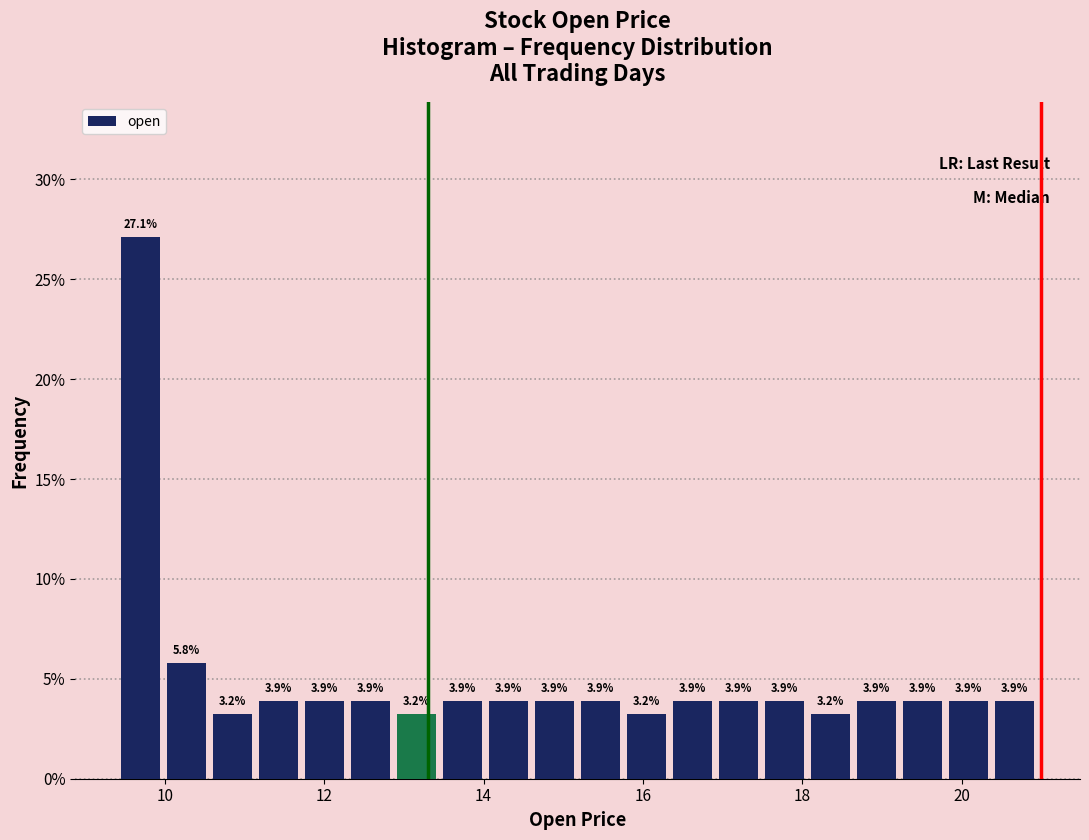

Around what value on the x-axis is the tallest bar? Give the approximate position of its centre, as read against the axis.

9.6